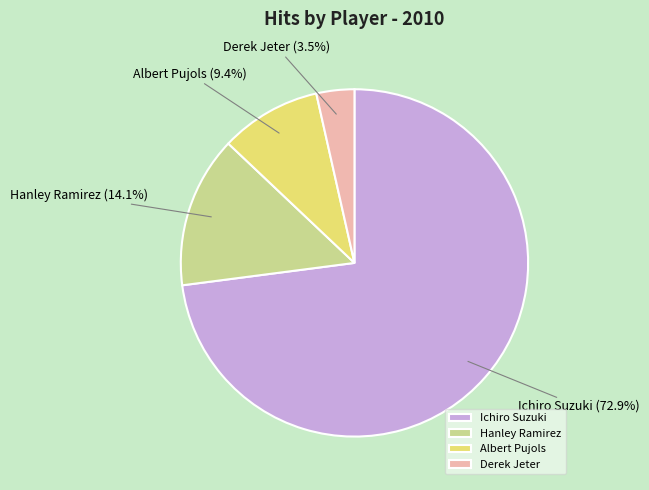

What is the smallest slice in the pie chart?

Derek Jeter